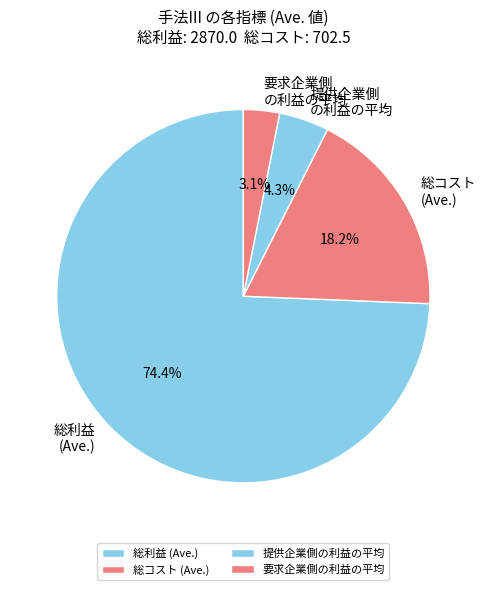

What is the largest slice in the pie chart?

総利益 (Ave.)